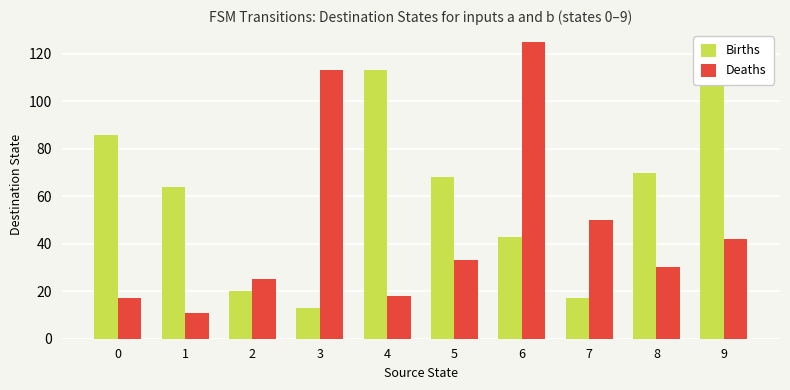

Reading left to right, transcribe all the data shown in this chart.

Births: 86	64	20	13	113	68	43	17	70	109
Deaths: 17	11	25	113	18	33	125	50	30	42